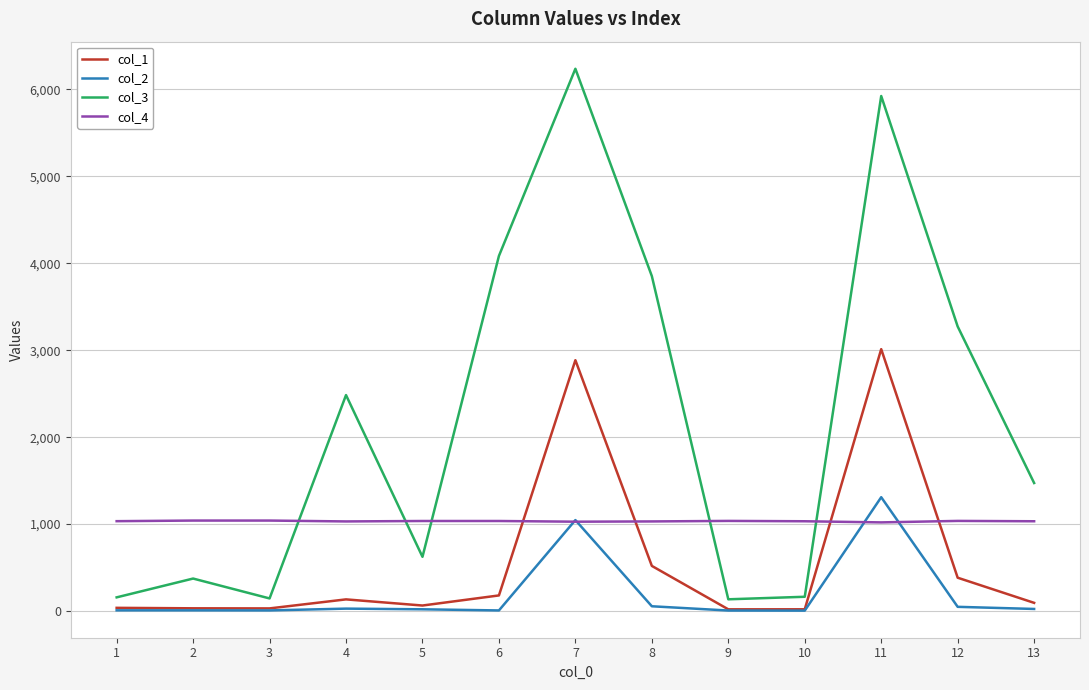

Which category has the highest value in the col_1 series?

11